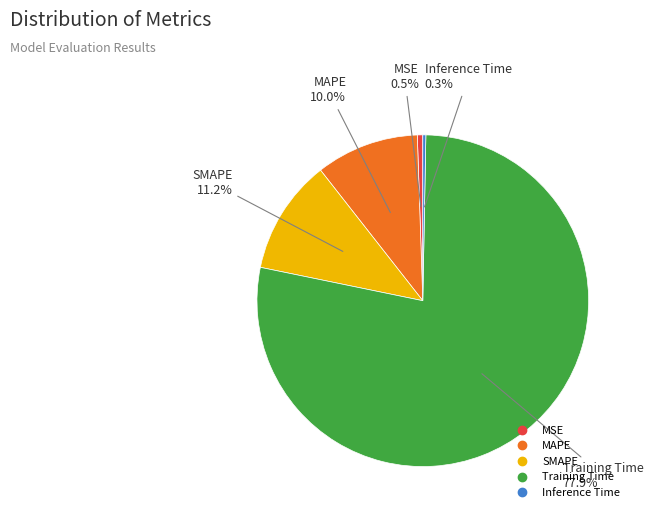

Do MSE and MAPE together represent more than half of the pie?

No